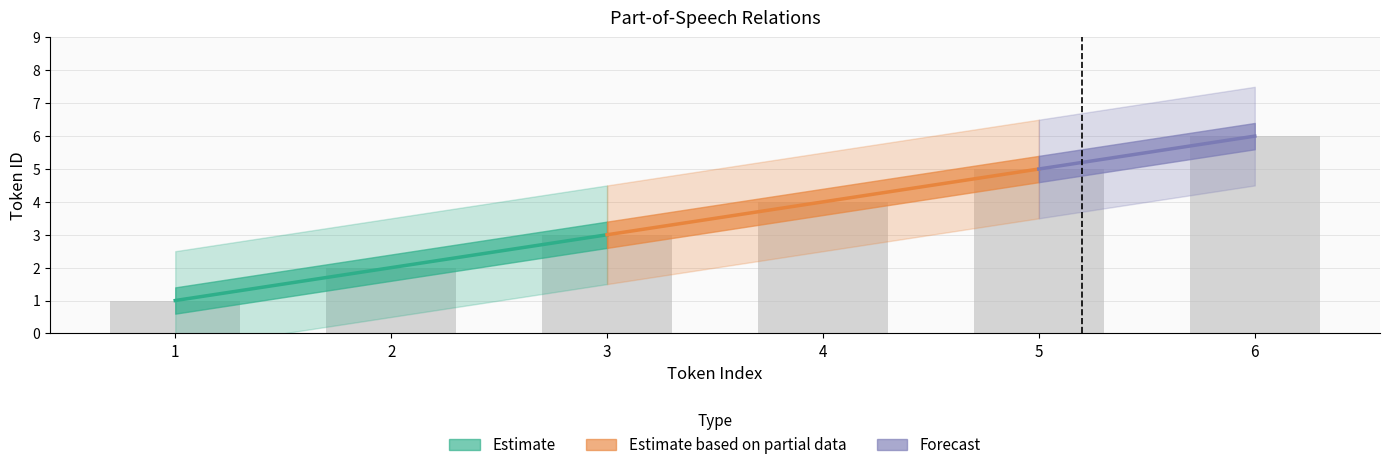

What is the difference between the values at 2 and 6?

4